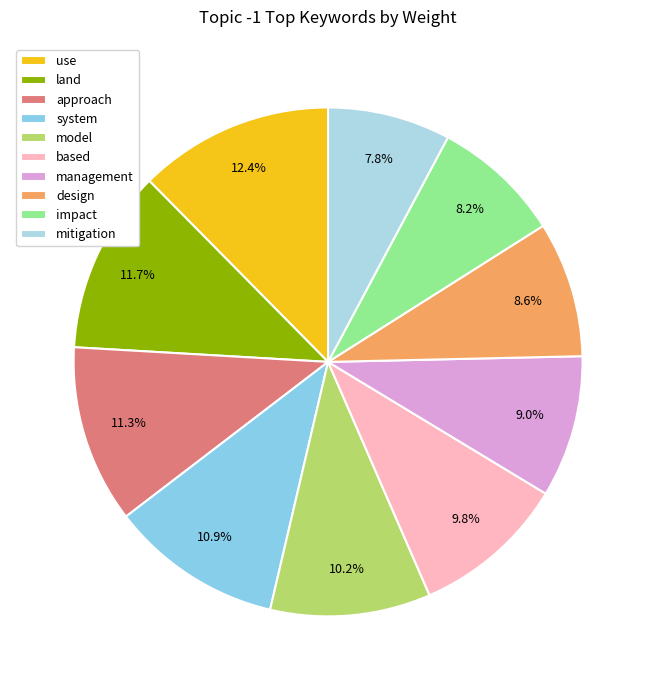

True or false: design accounts for 9% of the total.

True